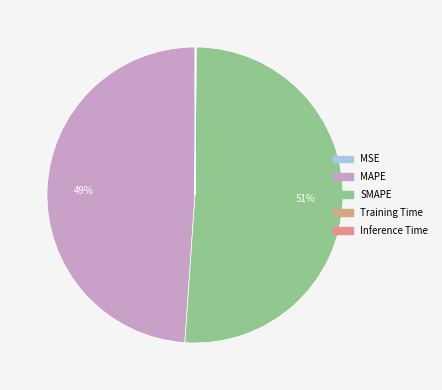

Which slice is the largest?

SMAPE